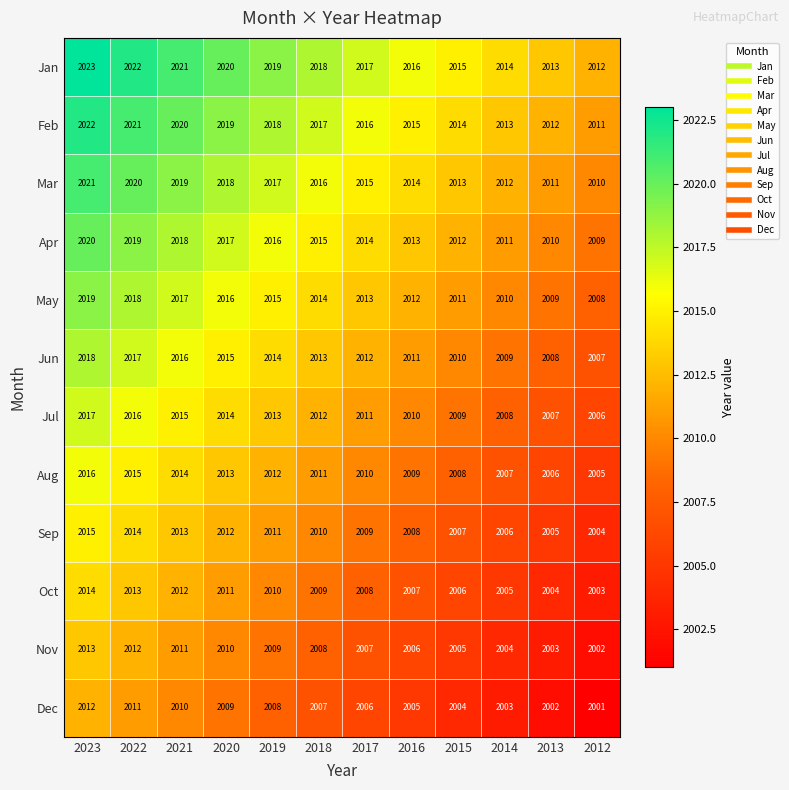

What is the minimum value for May?

2008